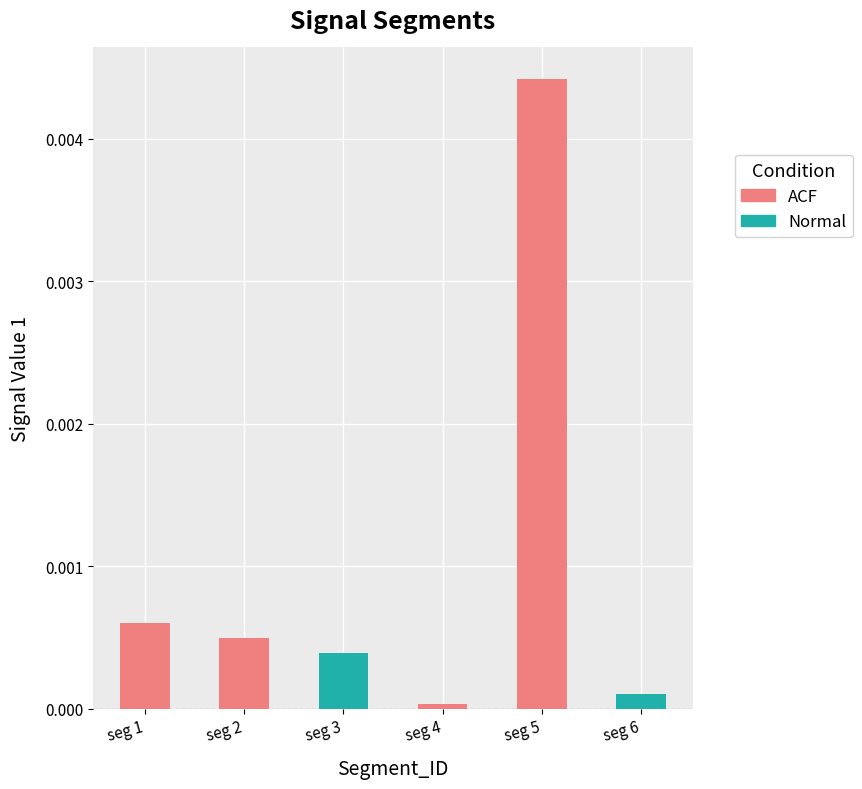

Is it true that the value at seg 4 is 0.0?

True